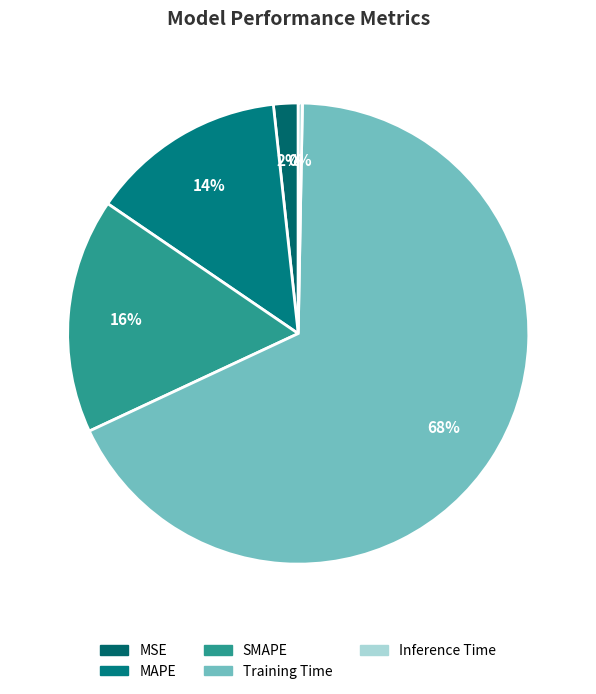

Is it true that SMAPE is 30% of the pie?

False